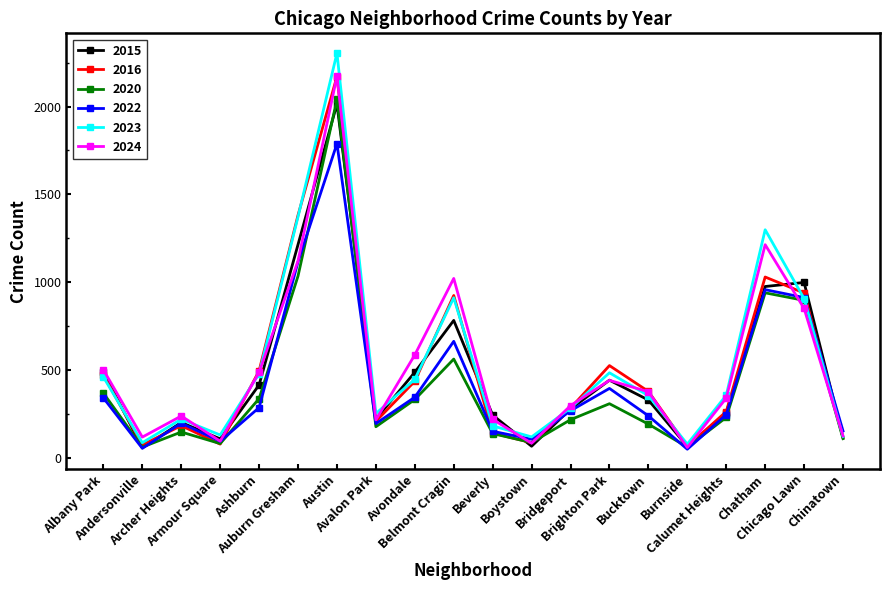

At which category is the sum across all series the highest?

Austin